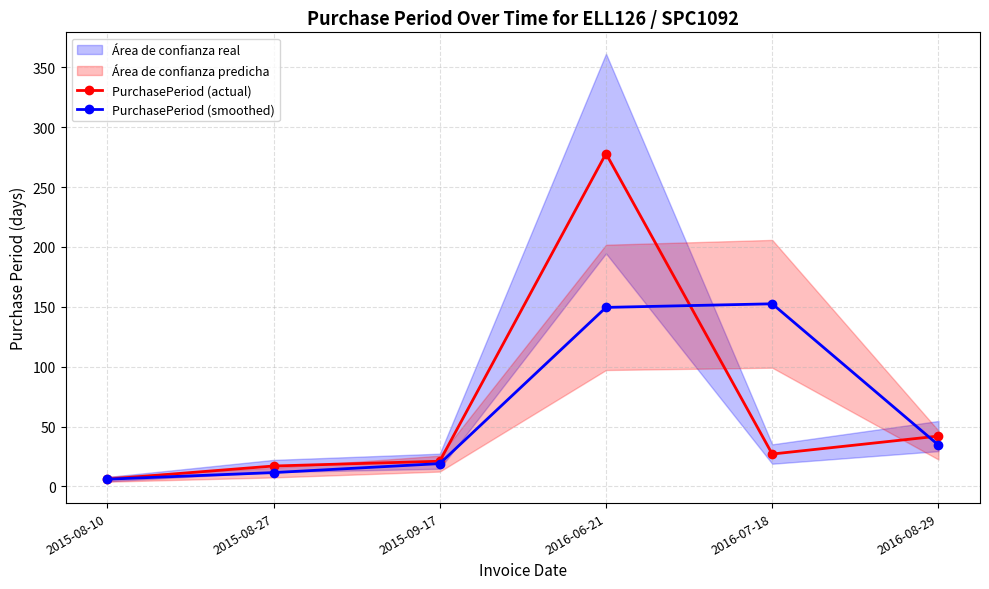

True or false: PurchasePeriod (smoothed) has a value of 2.0 at 2015-08-10.

False